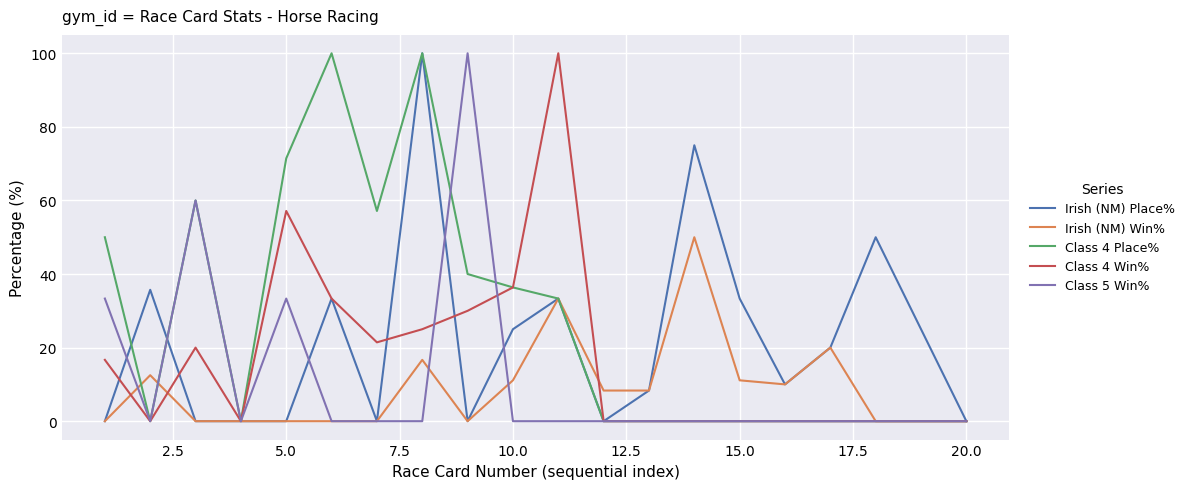

What is the maximum value shown in the chart?

100.0